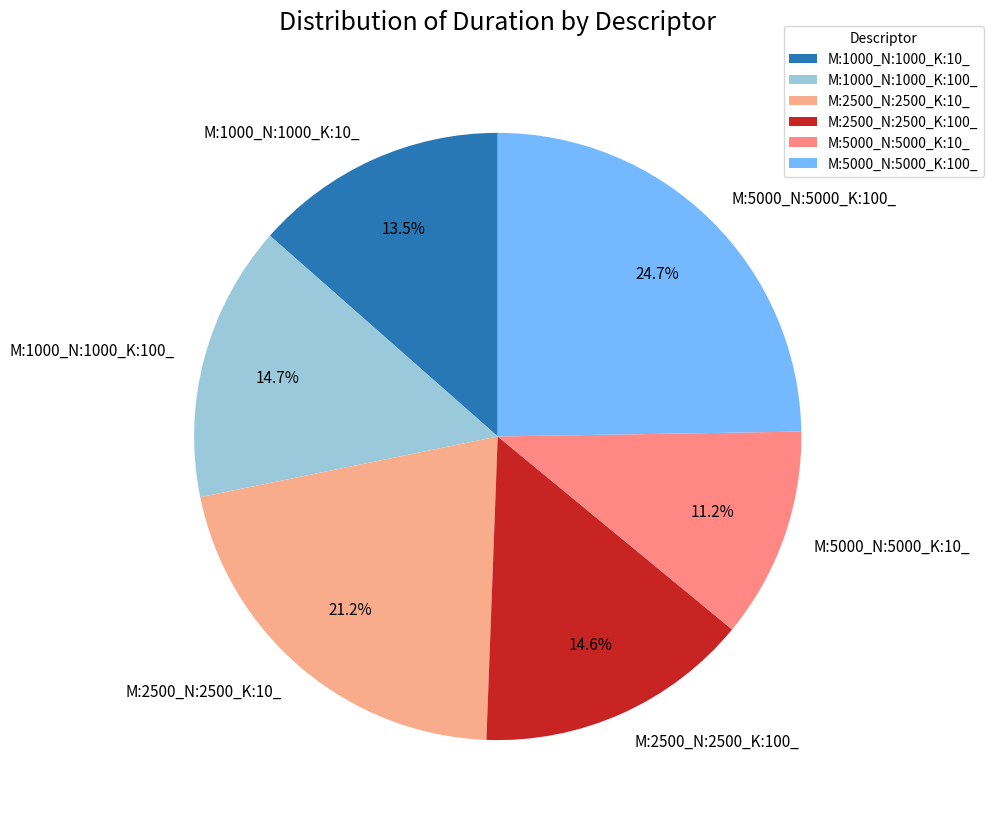

To the nearest percent, what is the average slice percentage?

17%